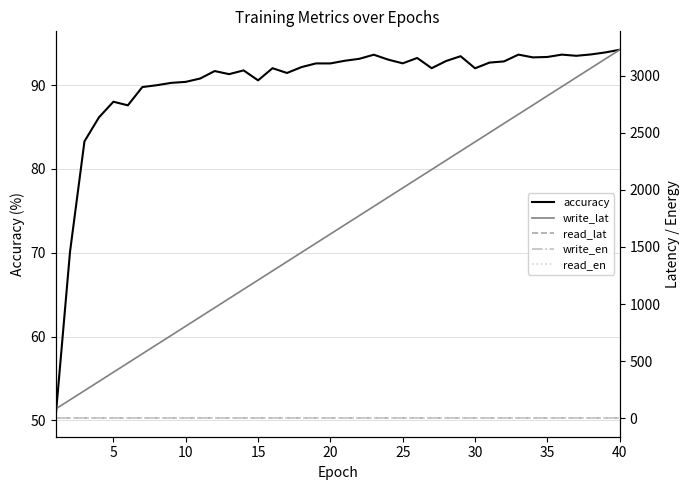

Reading left to right, transcribe all the data shown in this chart.

accuracy: 50.2	70.1	83.3	86.2	88.0	87.6	89.8	90.0	90.3	90.4	90.8	91.7	91.3	91.8	90.6	92.0	91.5	92.2	92.6	92.6	92.9	93.1	93.6	93.0	92.6	93.2	92.0	92.9	93.5	92.0	92.7	92.8	93.6	93.3	93.4	93.6	93.5	93.7	93.9	94.2
write_lat: 80.6	161.3	241.9	322.6	403.2	483.9	564.5	645.1	725.8	806.4	887.1	967.7	1048.4	1129.0	1209.6	1290.3	1370.9	1451.6	1532.2	1612.8	1693.5	1774.1	1854.8	1935.4	2016.1	2096.7	2177.3	2258.0	2338.6	2419.3	2499.9	2580.6	2661.2	2741.8	2822.5	2903.1	2983.8	3064.4	3145.1	3225.7
read_lat: 0.0	0.0	0.0	0.0	0.0	0.0	0.0	0.0	0.0	0.0	0.0	0.0	0.0	0.0	0.0	0.0	0.0	0.0	0.0	0.0	0.0	0.0	0.0	0.0	0.0	0.0	0.0	0.0	0.0	0.0	0.0	0.0	0.0	0.0	0.0	0.0	0.0	0.0	0.0	0.0
write_en: 0.0	0.0	0.0	0.0	0.0	0.0	0.0	0.0	0.0	0.0	0.0	0.0	0.0	0.0	0.0	0.0	0.0	0.0	0.0	0.0	0.0	0.0	0.0	0.0	0.0	0.0	0.0	0.0	0.0	0.0	0.0	0.0	0.0	0.0	0.0	0.0	0.0	0.0	0.0	0.0
read_en: 0.0	0.0	0.0	0.0	0.0	0.0	0.0	0.0	0.0	0.0	0.0	0.0	0.0	0.0	0.0	0.0	0.0	0.0	0.0	0.0	0.0	0.0	0.0	0.0	0.0	0.0	0.0	0.0	0.0	0.0	0.0	0.0	0.0	0.0	0.0	0.0	0.0	0.0	0.0	0.0